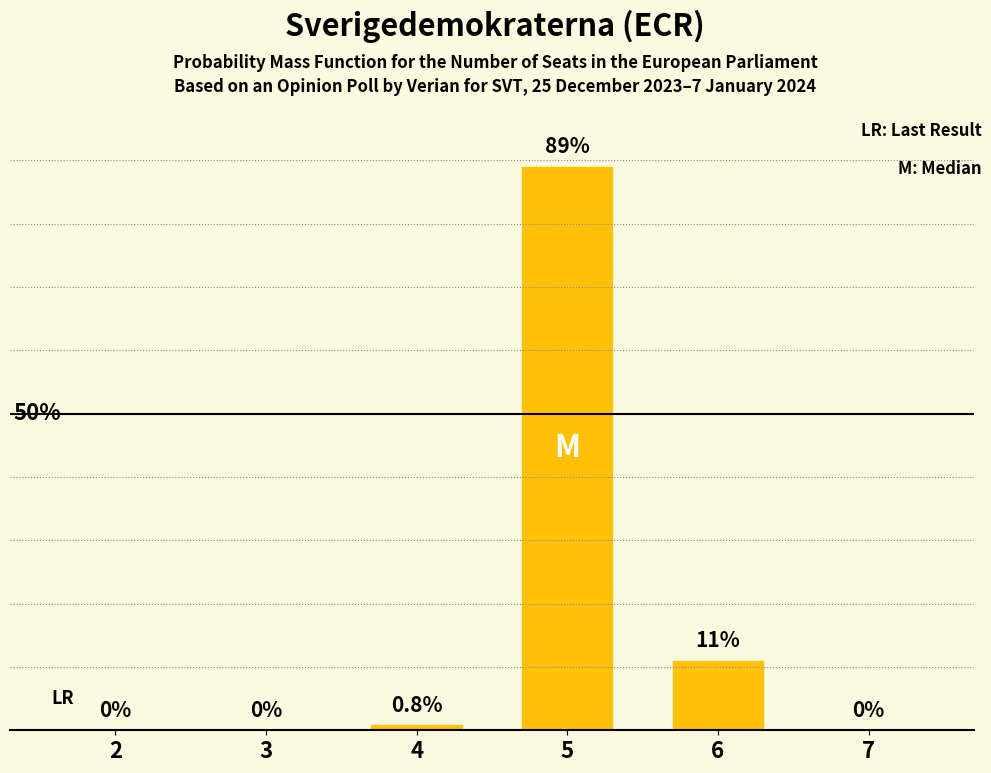

Are the bars horizontal?

No